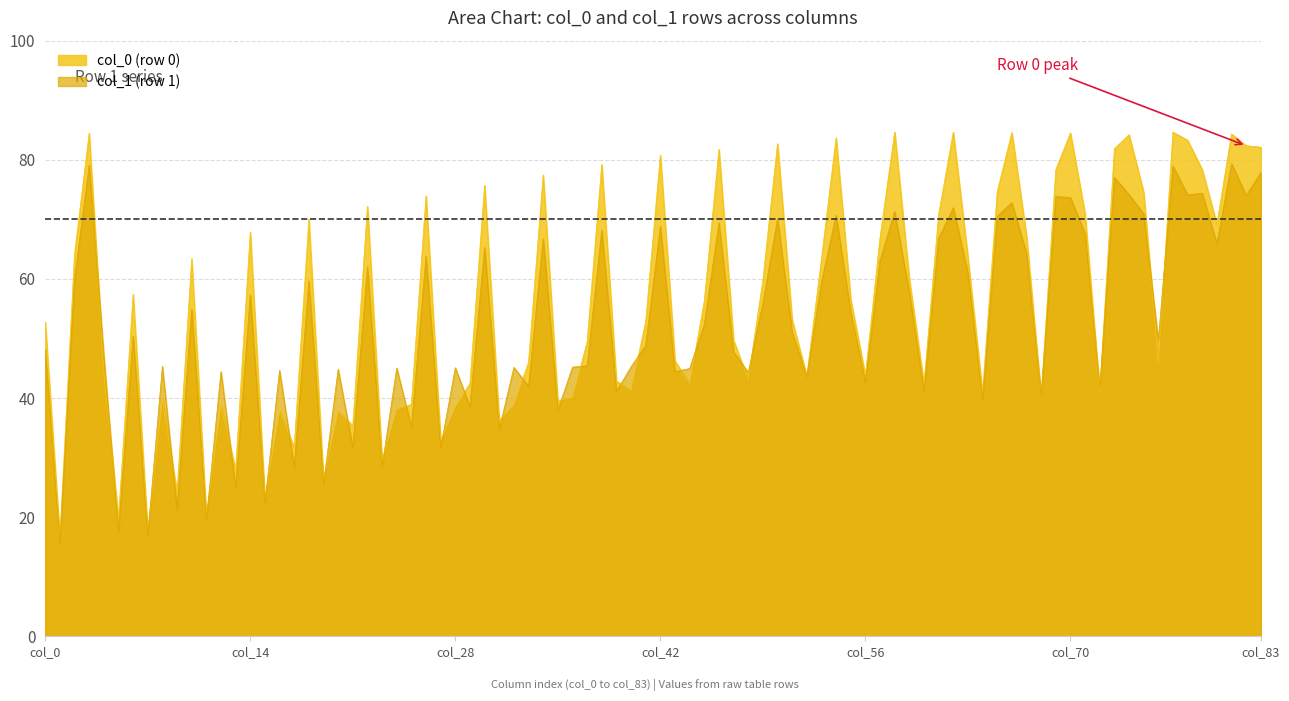

True or false: col_1 has a value of 27.8 at col_1.

False